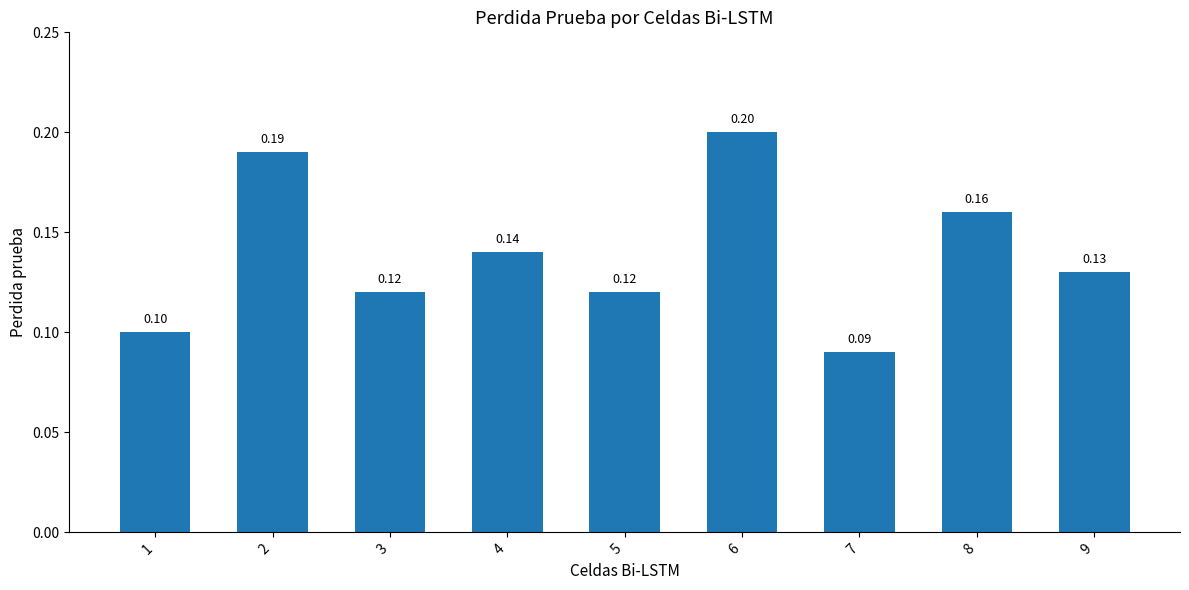

Which has a higher value, 1 or 9?

9